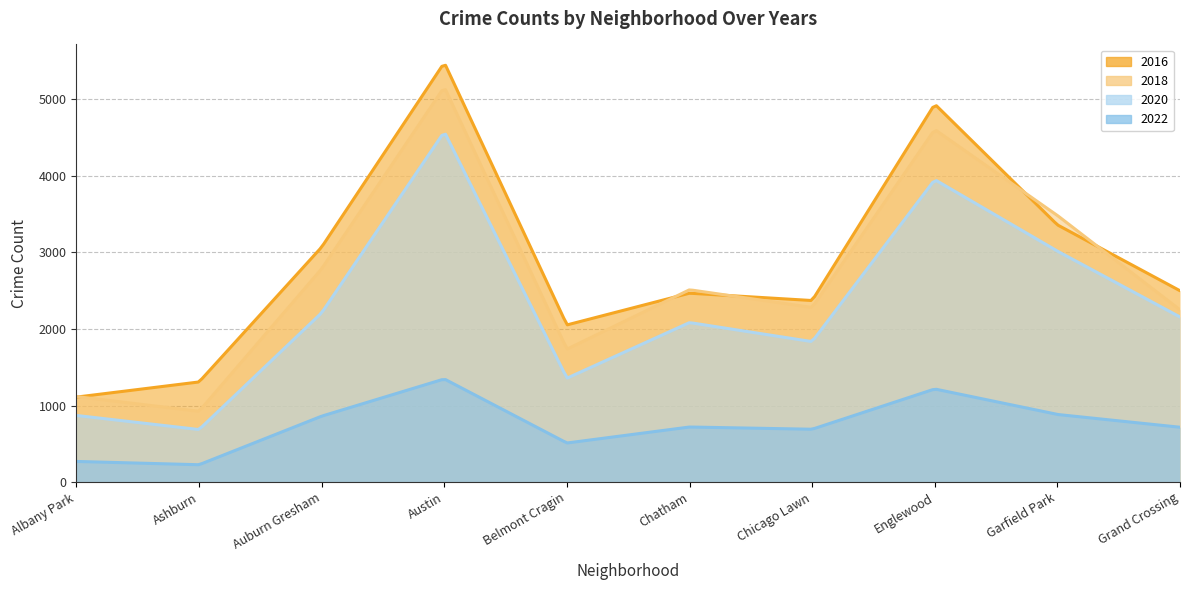

True or false: 2018 has more than 2 points higher than both neighbors.

True